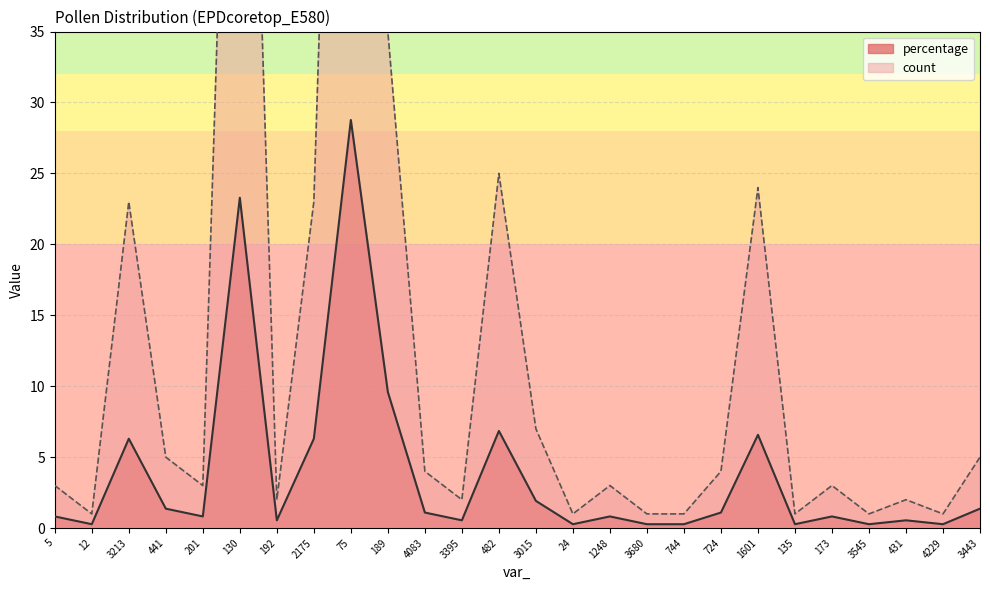

Which series has the largest range (max minus min)?

count